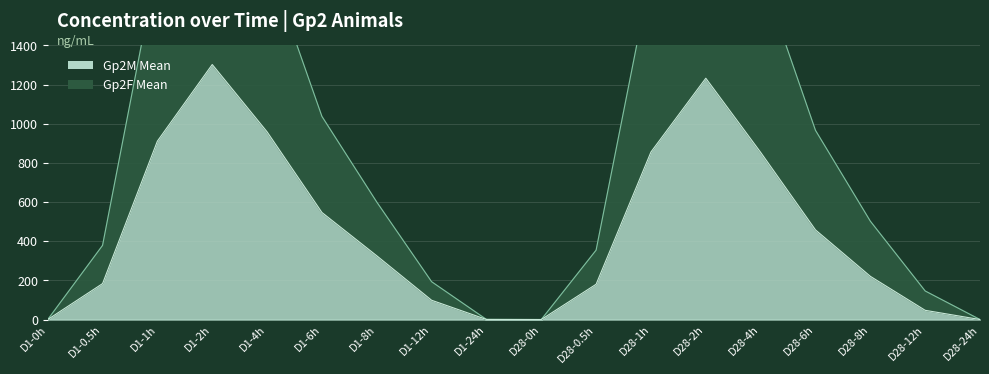

How many categories are shown in the chart?

18